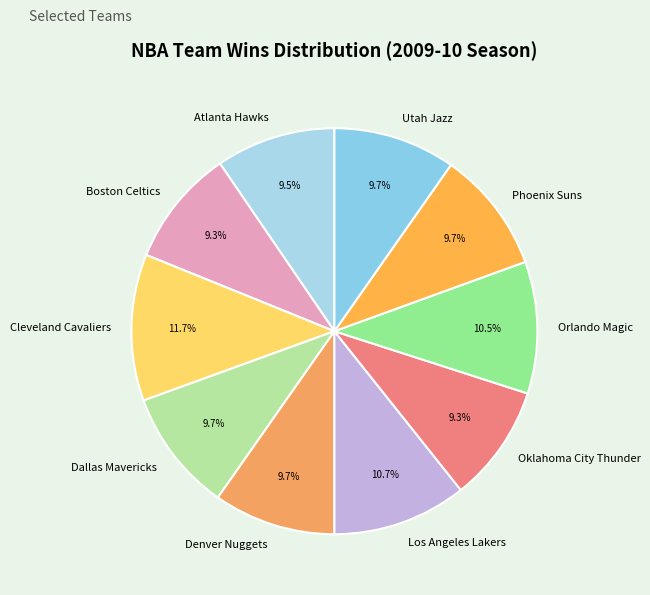

What is the largest slice in the pie chart?

Cleveland Cavaliers